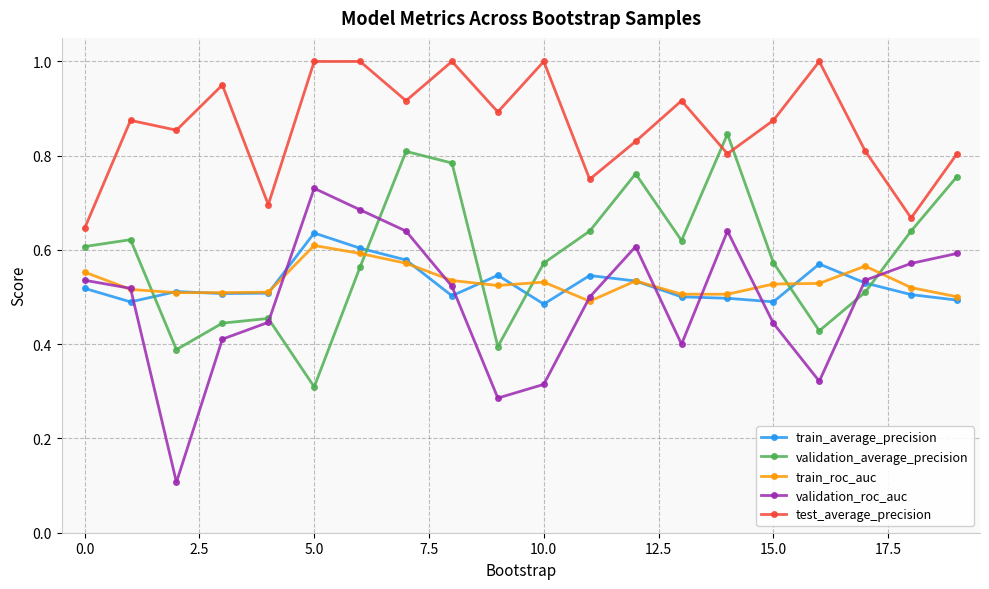

Does the chart display data point markers on the line(s)?

Yes